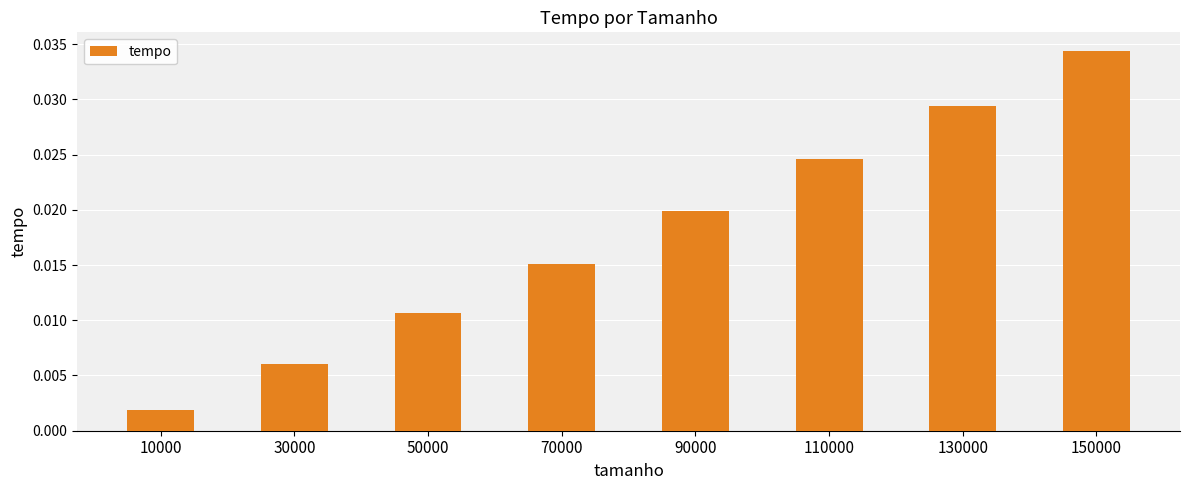

At which category does the chart reach its minimum across all series?

10000